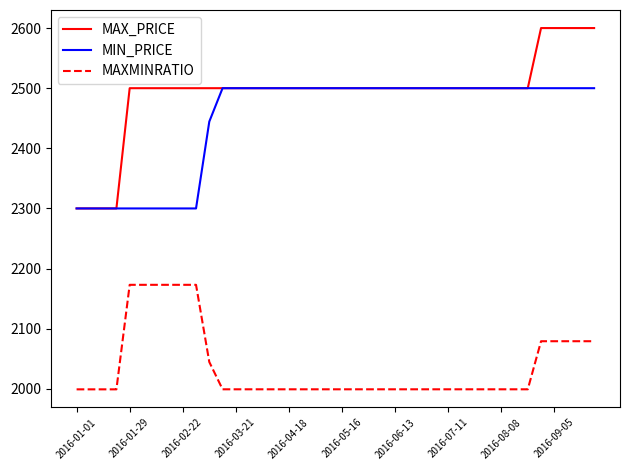

What is the difference between the maximum and second lowest values in the MIN_PRICE series?

200.0